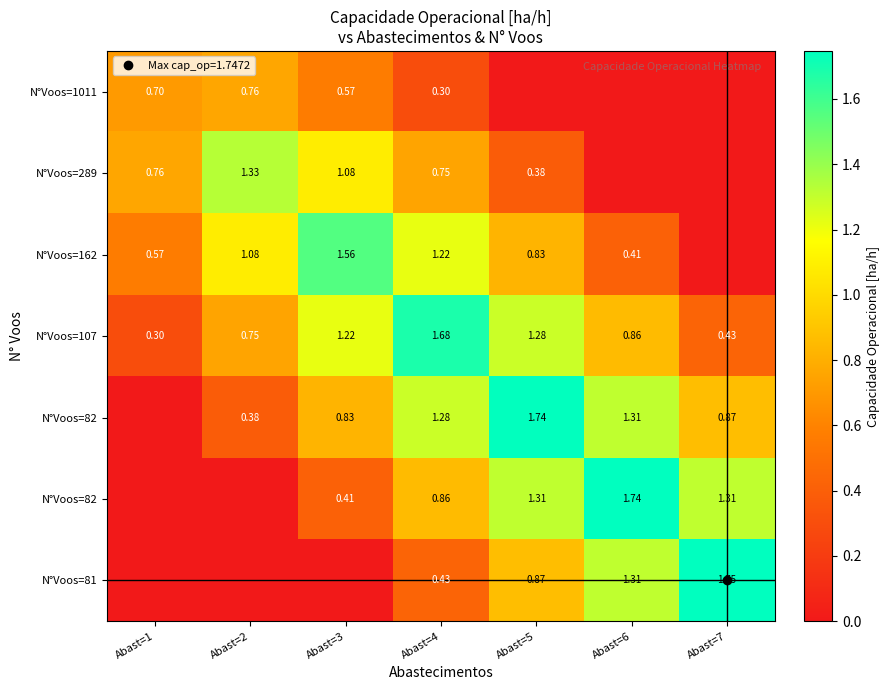

How many categories are shown in the chart?

7